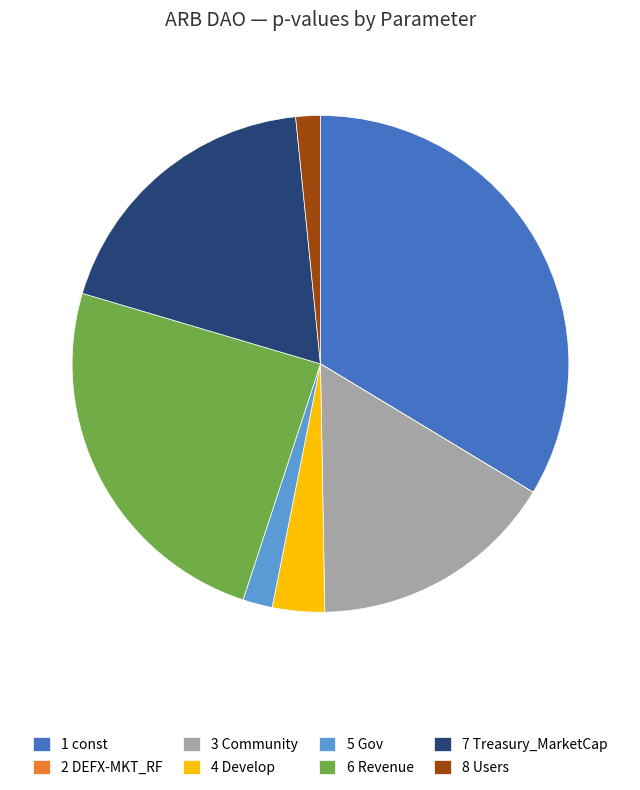

What is the largest slice in the pie chart?

1 const